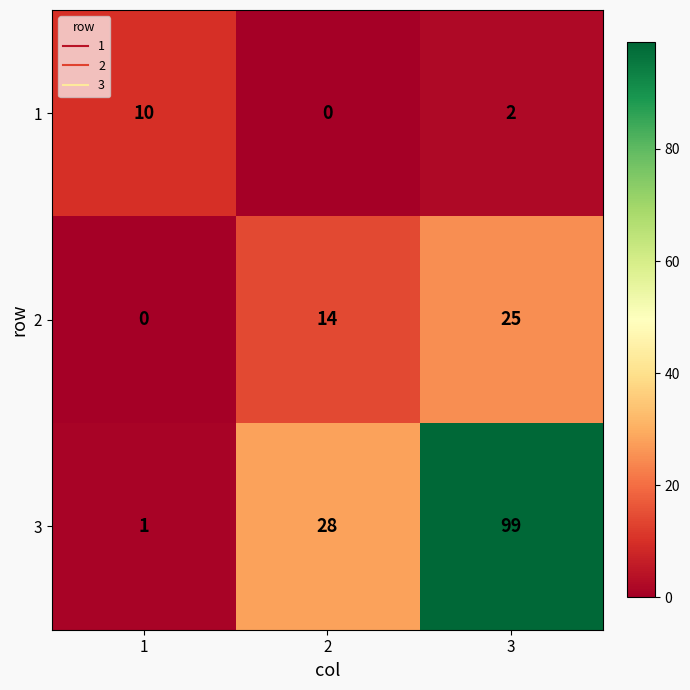

Reading left to right, transcribe all the data shown in this chart.

1: 1=10	2=0	3=2
2: 1=0	2=14	3=25
3: 1=1	2=28	3=99